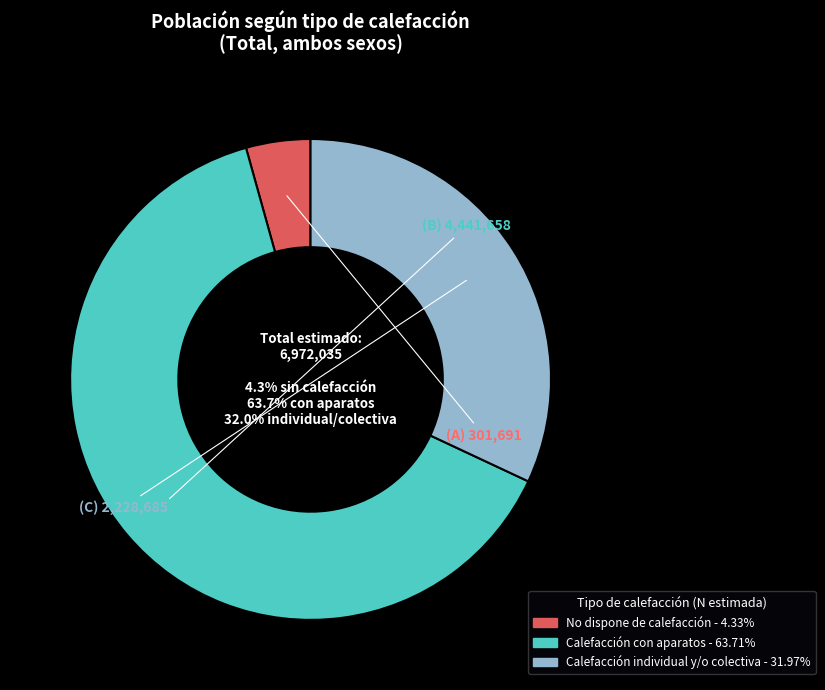

Is there any slice that represents more than half of the pie?

Yes